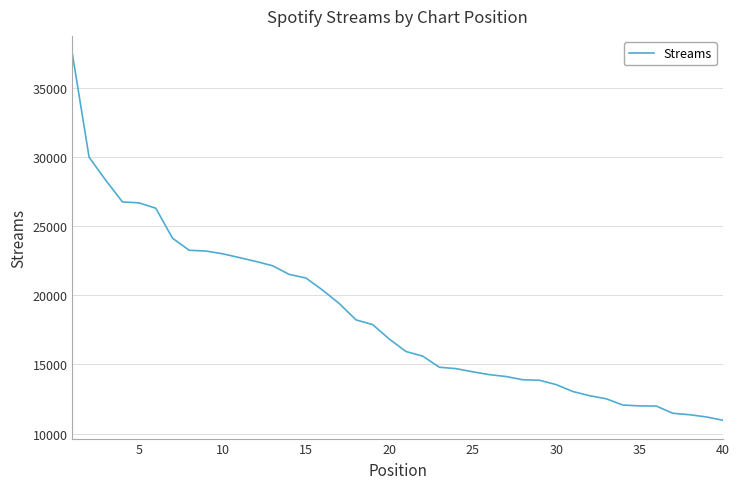

What is the minimum value shown in the chart?

10962